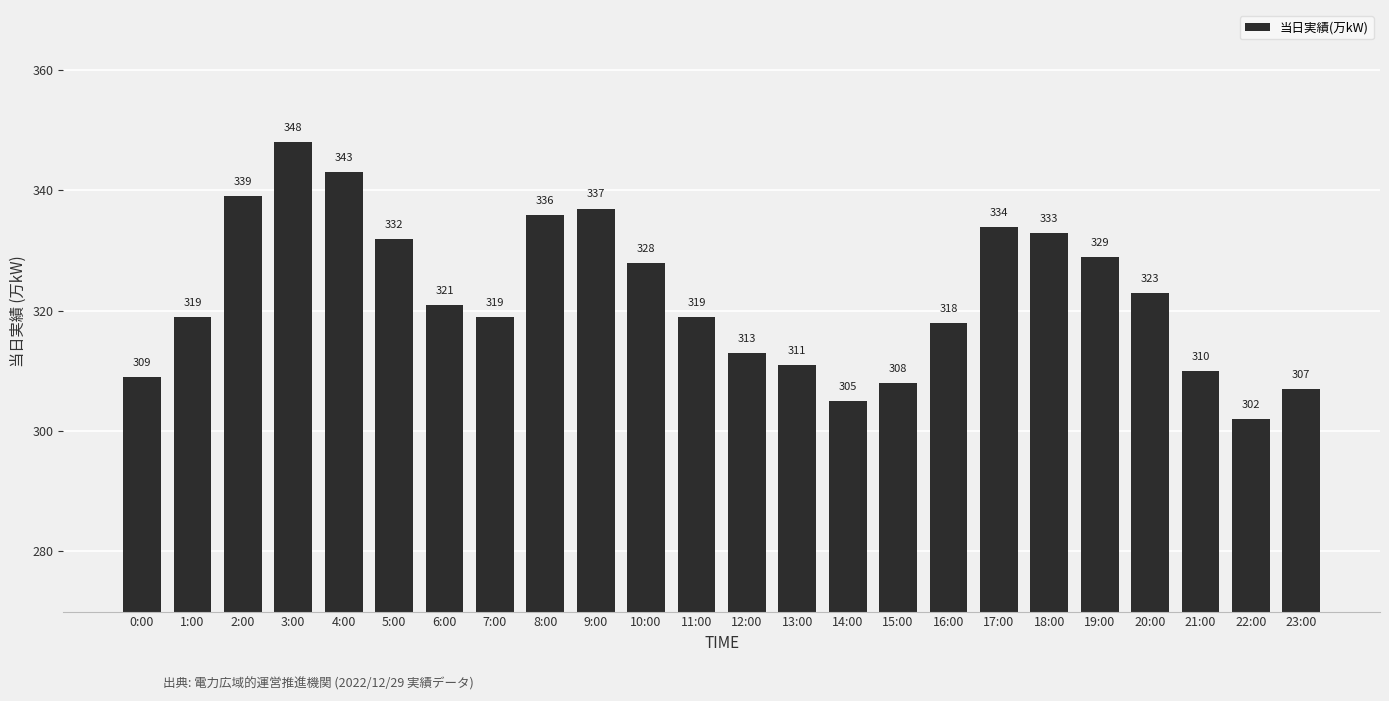

Does the chart contain stacked bars?

No